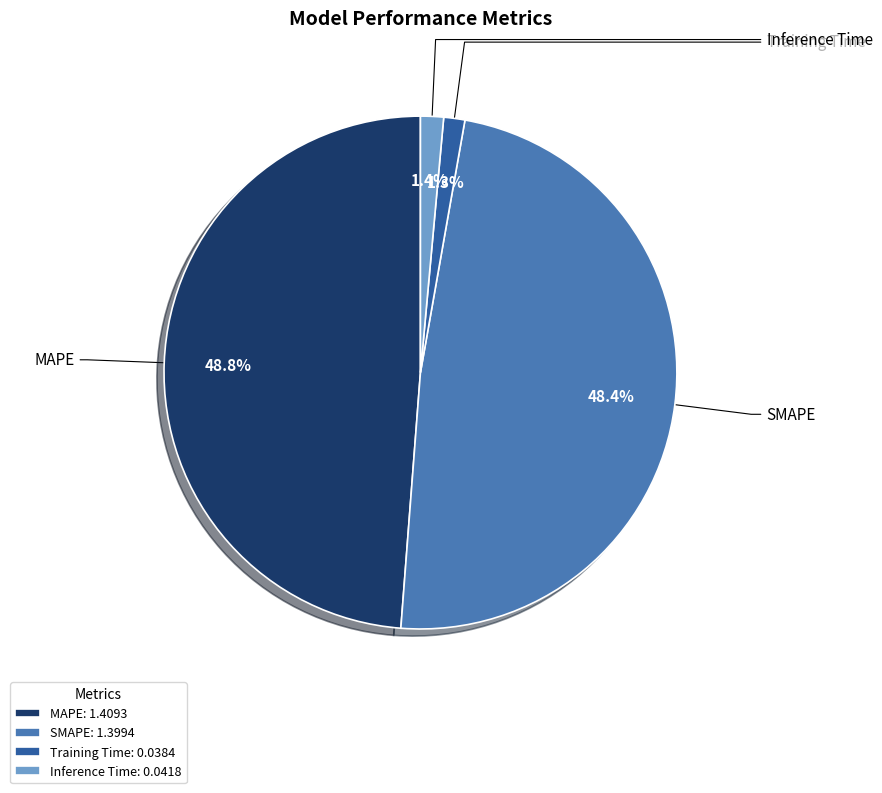

How much of the chart is everything except MAPE: 1.4093?

51.2%